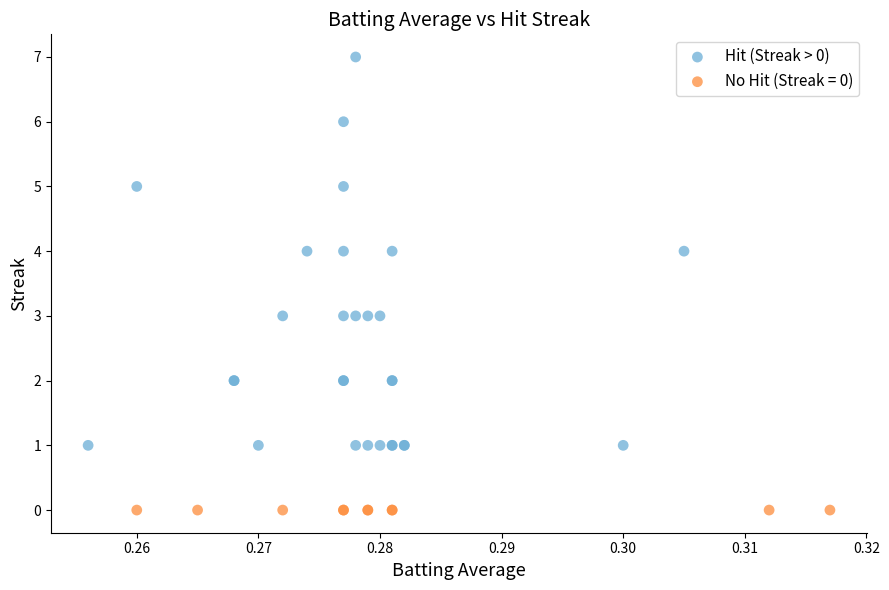

Which series contains the highest Y value?

Hit (Streak > 0)